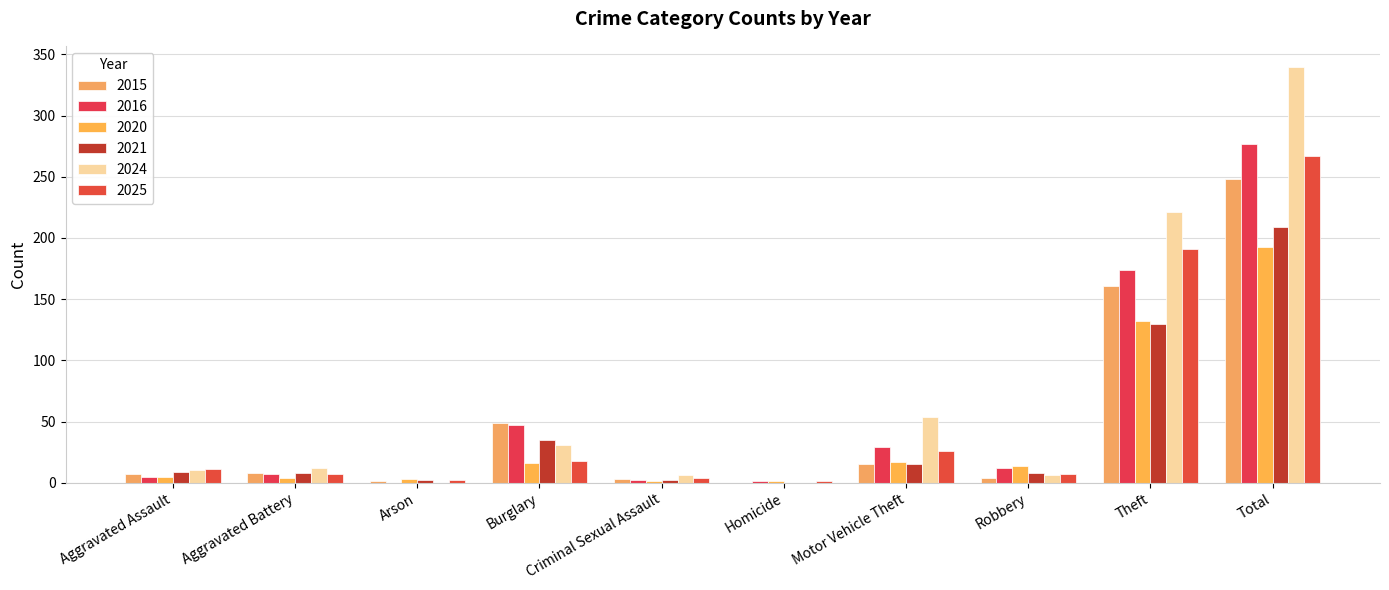

Where is 2021 nearest to the value 104?

Theft